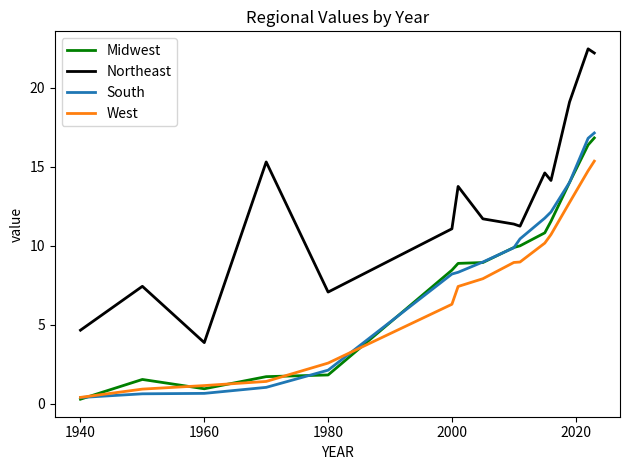

Rank the series by their maximum value, from highest to lowest.

Northeast, South, Midwest, West